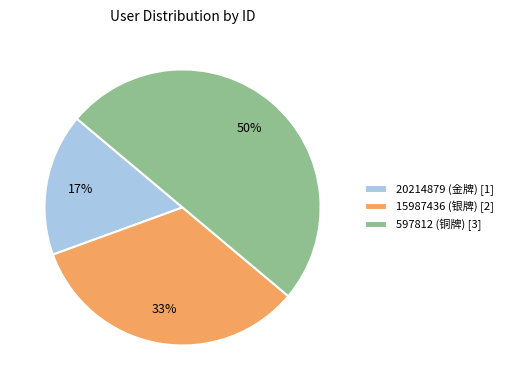

What percentage is the 15987436 (银牌) slice, to the nearest percent?

33%